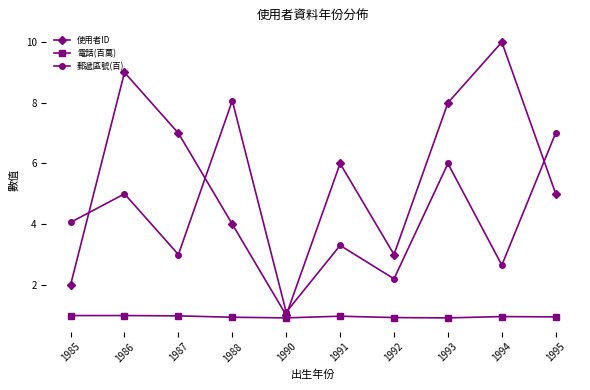

True or false: 使用者ID has more than 1 points higher than both neighbors.

True